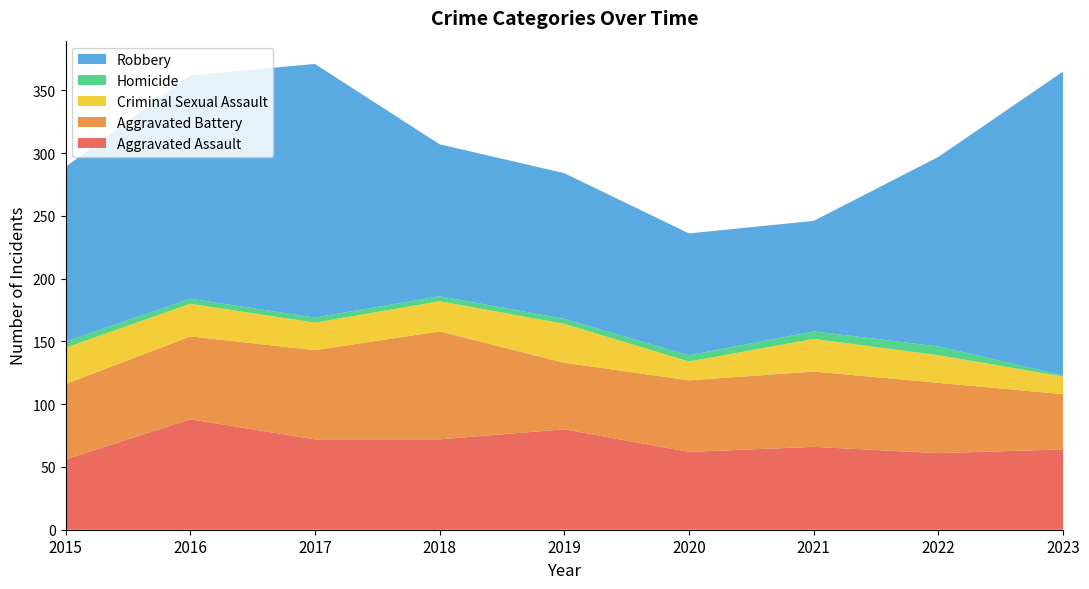

Reading right to left, list all the values displayed in this chart.

Aggravated Assault: 64	61	66	62	80	72	72	88	56
Aggravated Battery: 44	56	60	57	53	86	71	66	60
Criminal Sexual Assault: 14	22	26	15	31	24	22	26	29
Homicide: 1	7	6	5	4	4	4	4	5
Robbery: 242	151	88	97	116	121	202	178	139